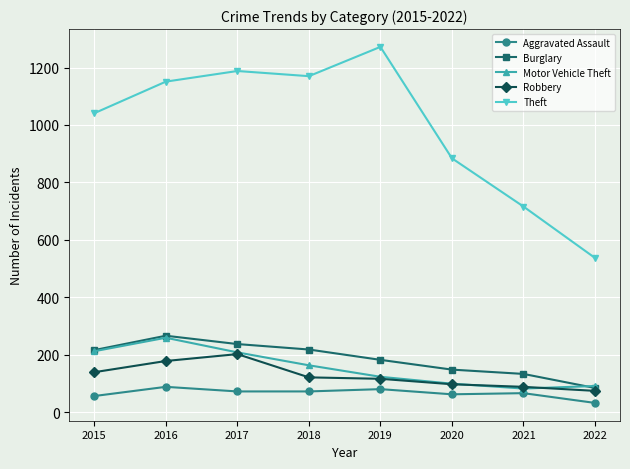

Count the number of data series in this chart.

5